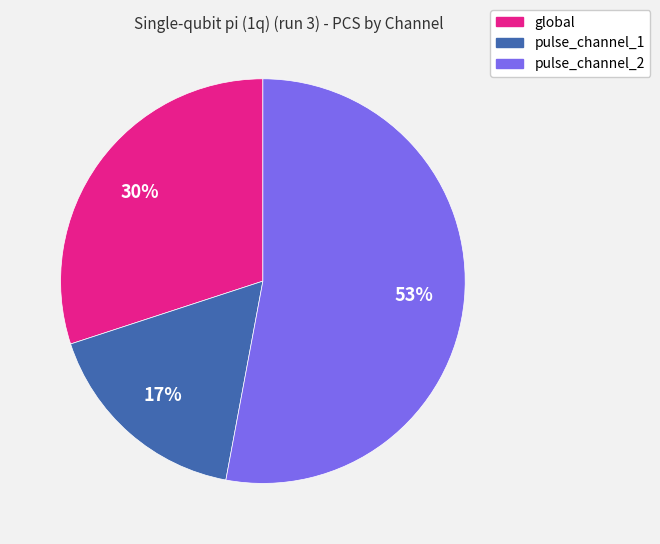

Rank the categories by value from lowest to highest.

pulse_channel_1, global, pulse_channel_2